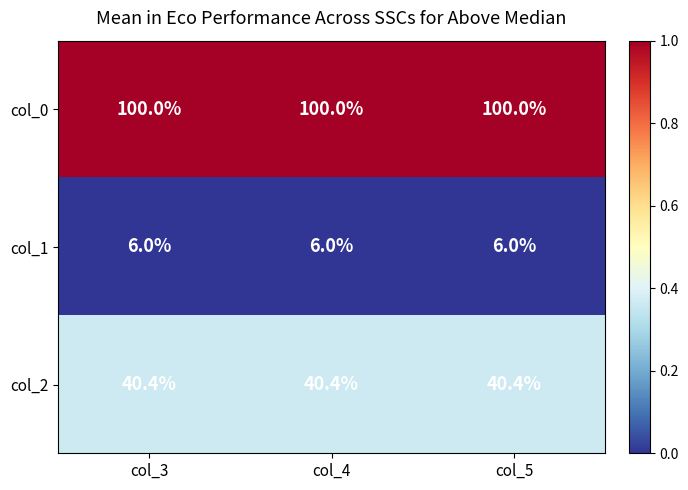

Is it true that col_0 equals 31.2 at col_5?

False